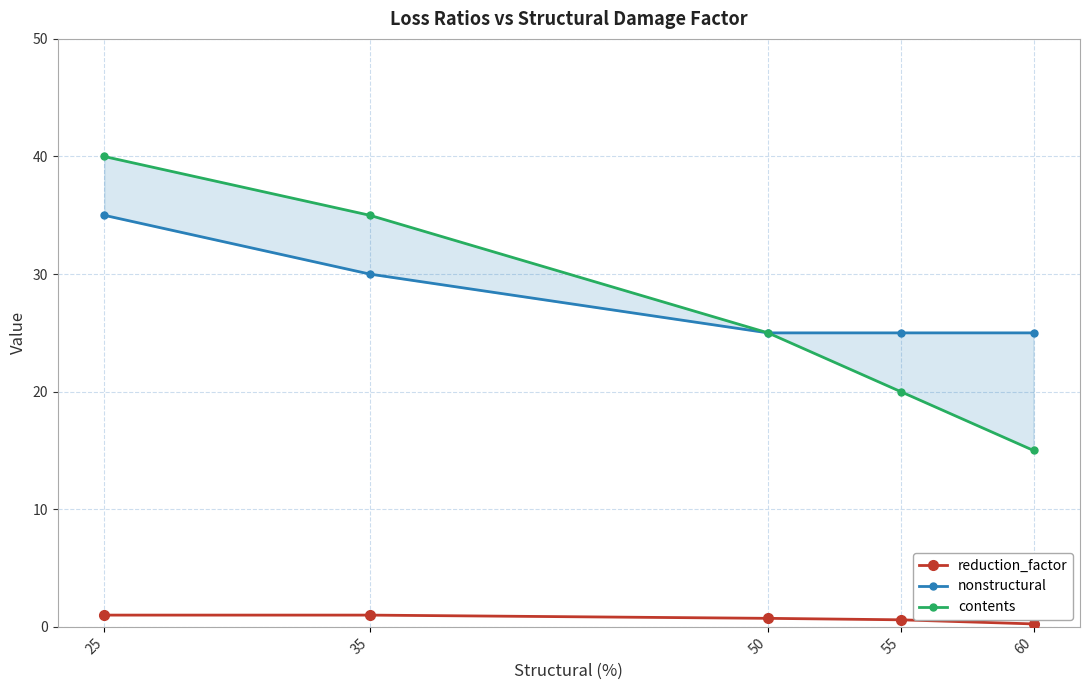

What is the maximum value shown in the chart?

40.0